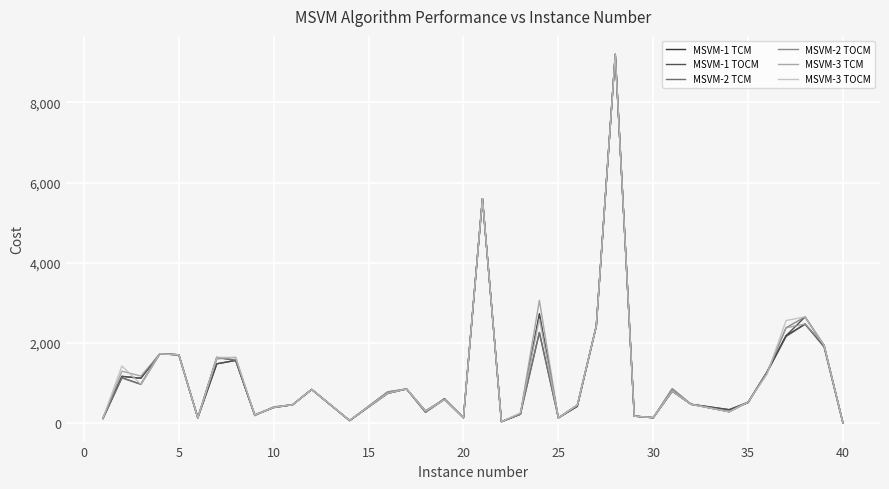

What is the maximum value shown in the chart?

9200